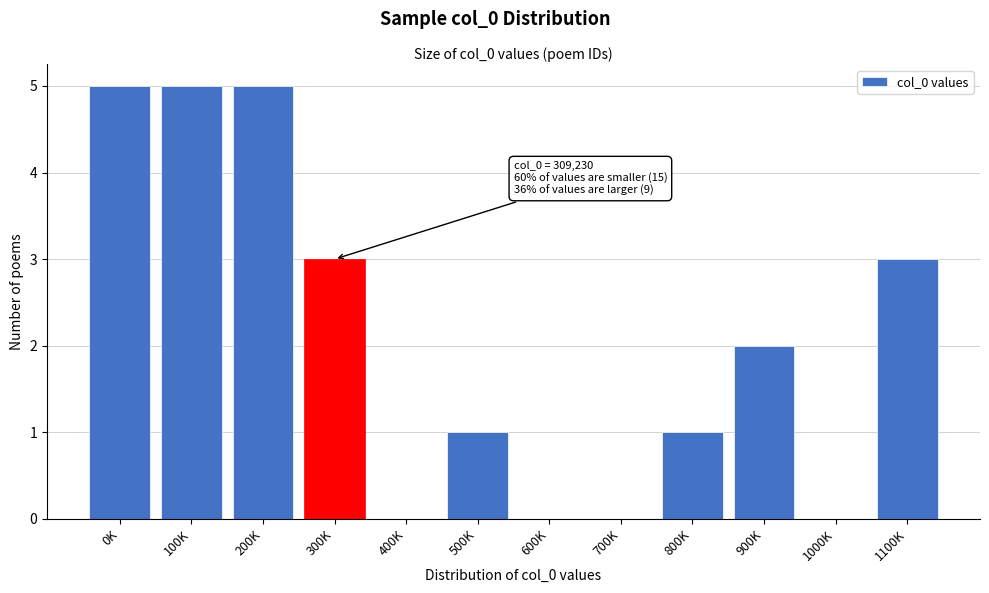

Reading left to right, what are all the values shown in this chart?

0K=5	100K=5	200K=5	300K=3	400K=0	500K=1	600K=0	700K=0	800K=1	900K=2	1000K=0	1100K=3